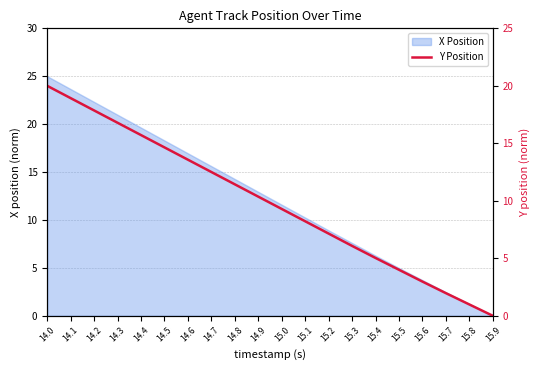

Is it true that the value at 15.8 is 1.0?

True